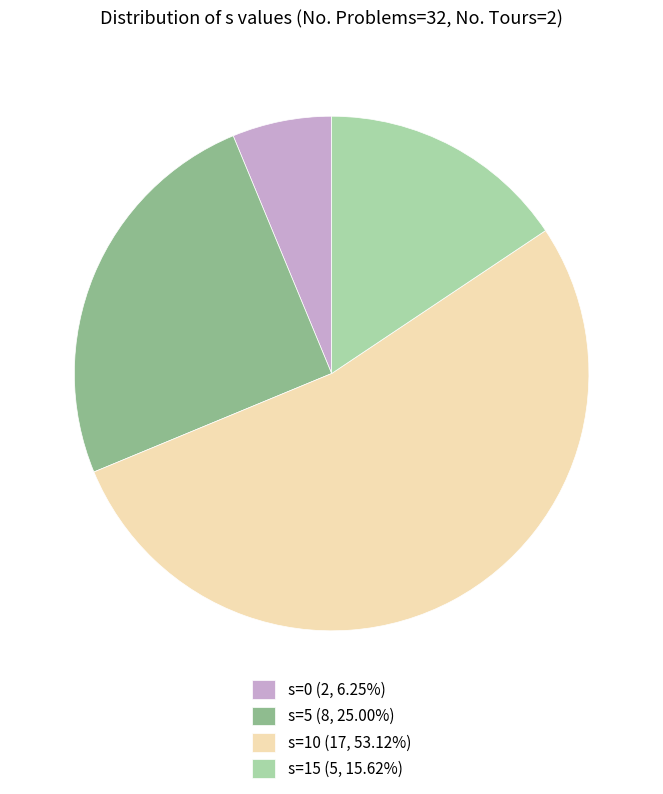

Is there any slice that represents more than half of the pie?

Yes